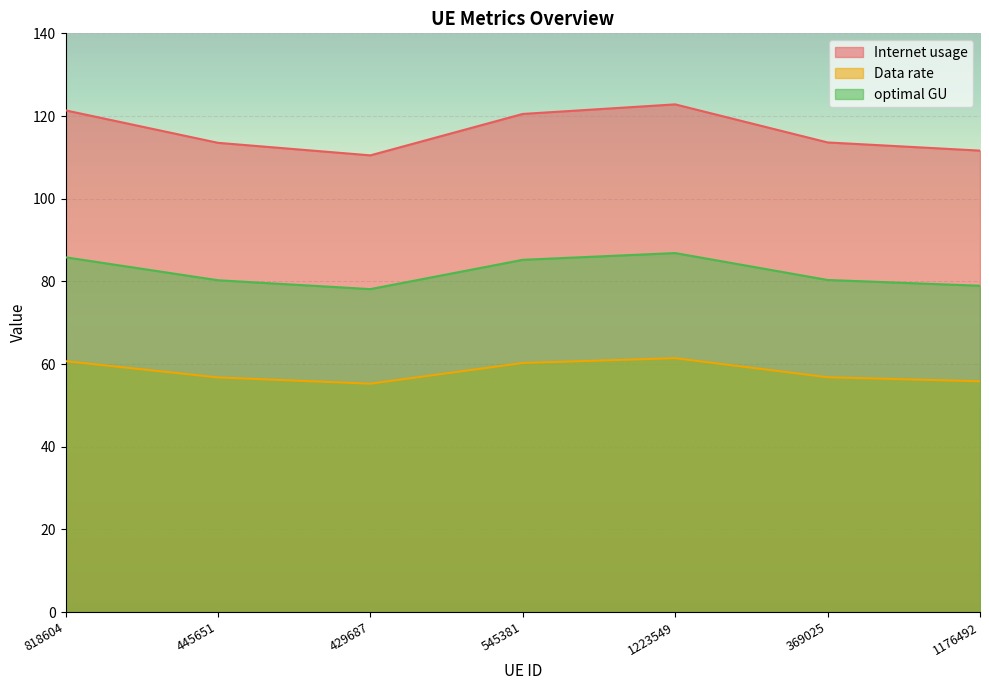

Count the number of data series in this chart.

3